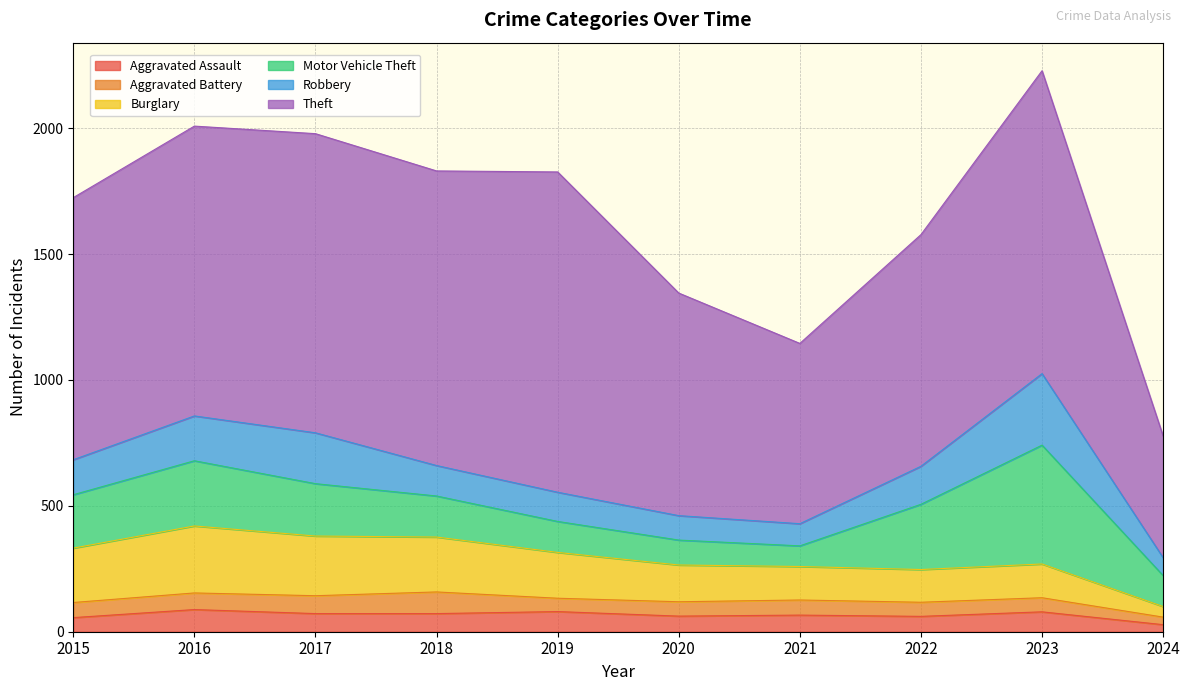

Count the number of categories in the chart.

10